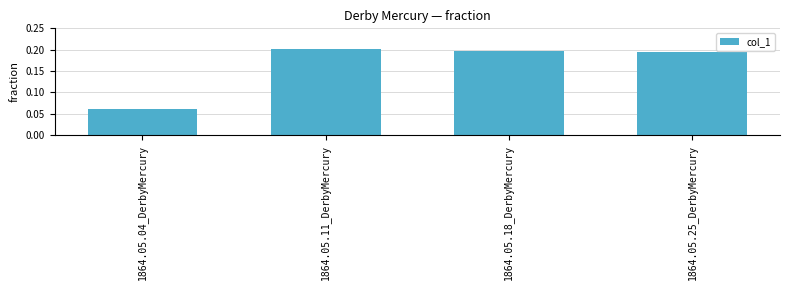

List the labels in order of value, smallest first.

1864.05.04_DerbyMercury, 1864.05.25_DerbyMercury, 1864.05.18_DerbyMercury, 1864.05.11_DerbyMercury